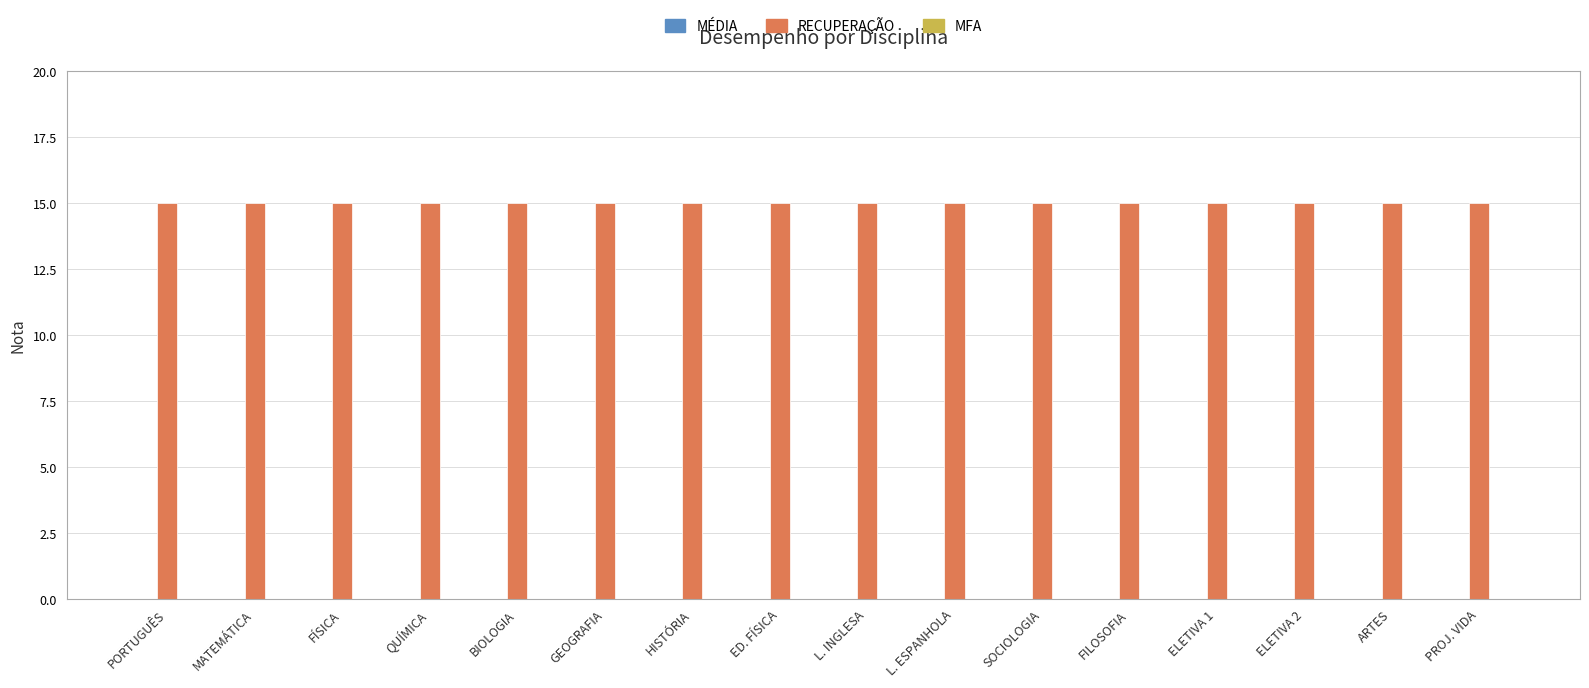

What is the label of the 16th bar from the right?

PORTUGUÊS